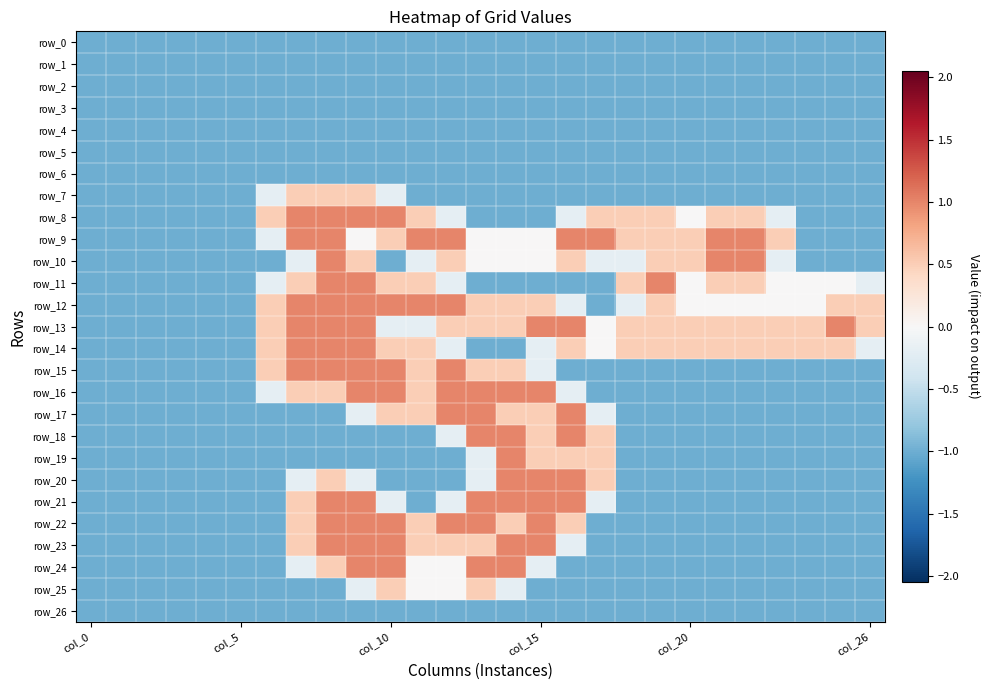

Which series has the widest spread of values?

row_8